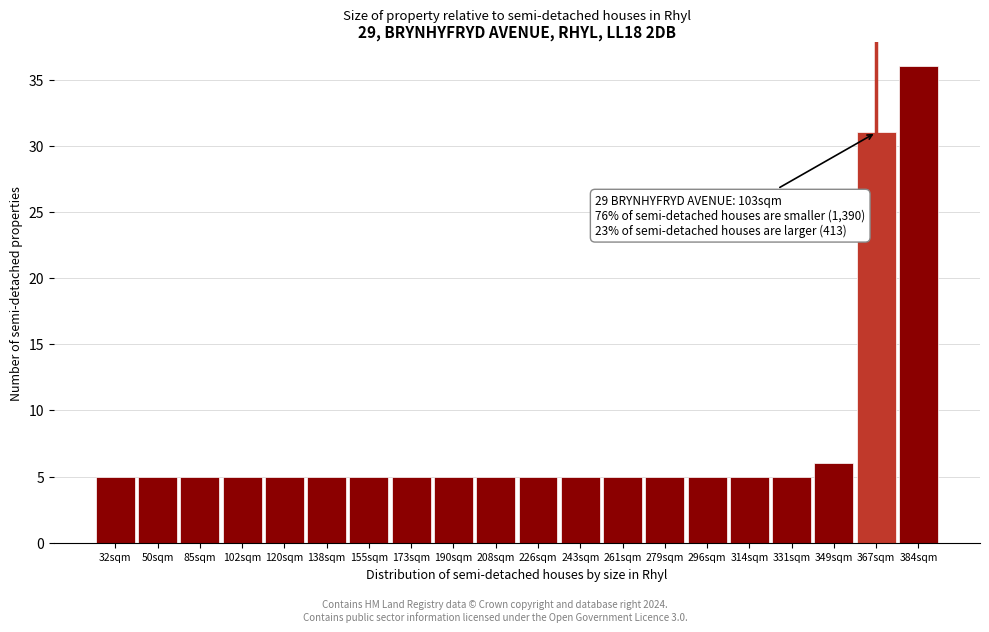

Reading right to left, extract all data points from this chart.

384sqm=36	367sqm=31	349sqm=6	331sqm=5	314sqm=5	296sqm=5	279sqm=5	261sqm=5	243sqm=5	226sqm=5	208sqm=5	190sqm=5	173sqm=5	155sqm=5	138sqm=5	120sqm=5	102sqm=5	85sqm=5	50sqm=5	32sqm=5